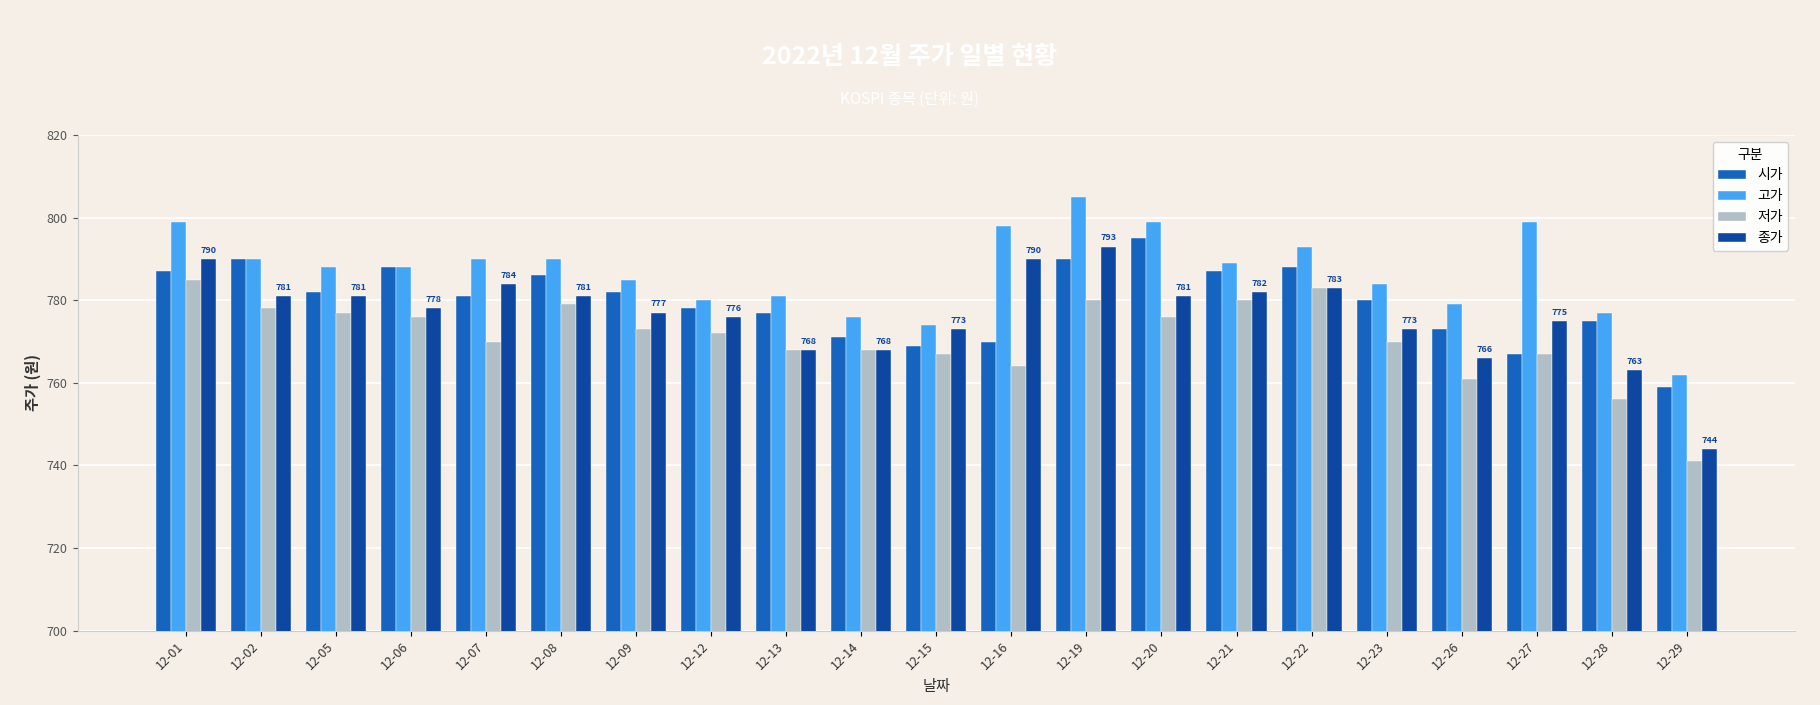

What is the spread (max minus min) of values at 12-09?

12